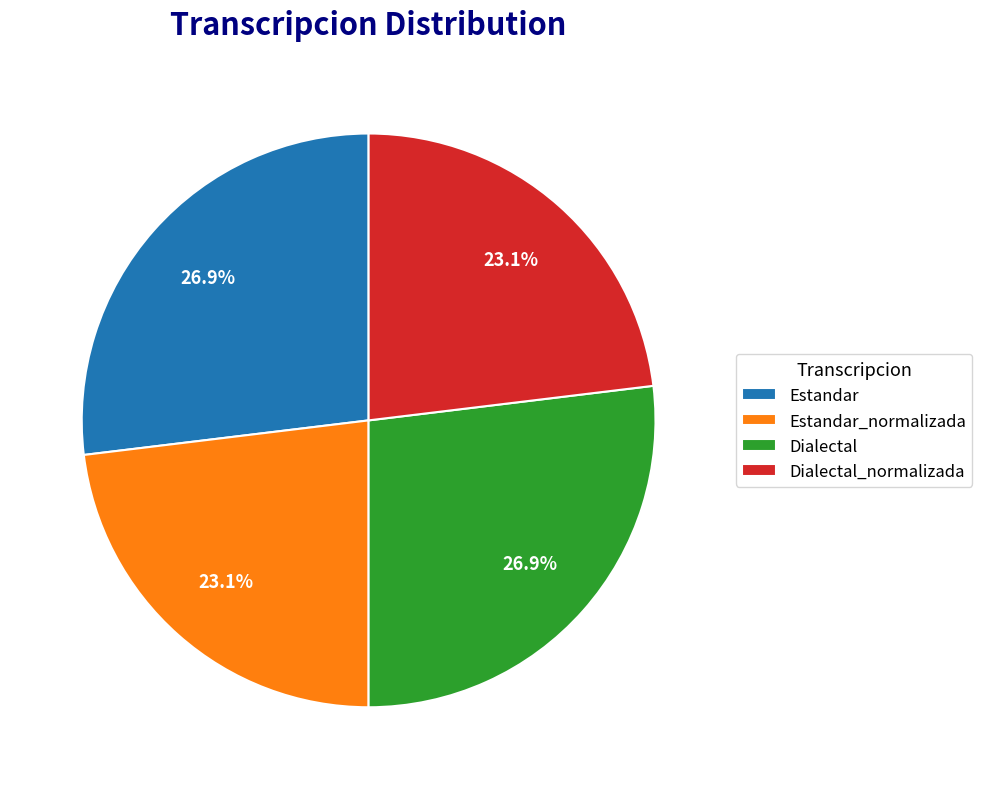

The Dialectal_normalizada slice represents 16% of the pie. True or false?

False